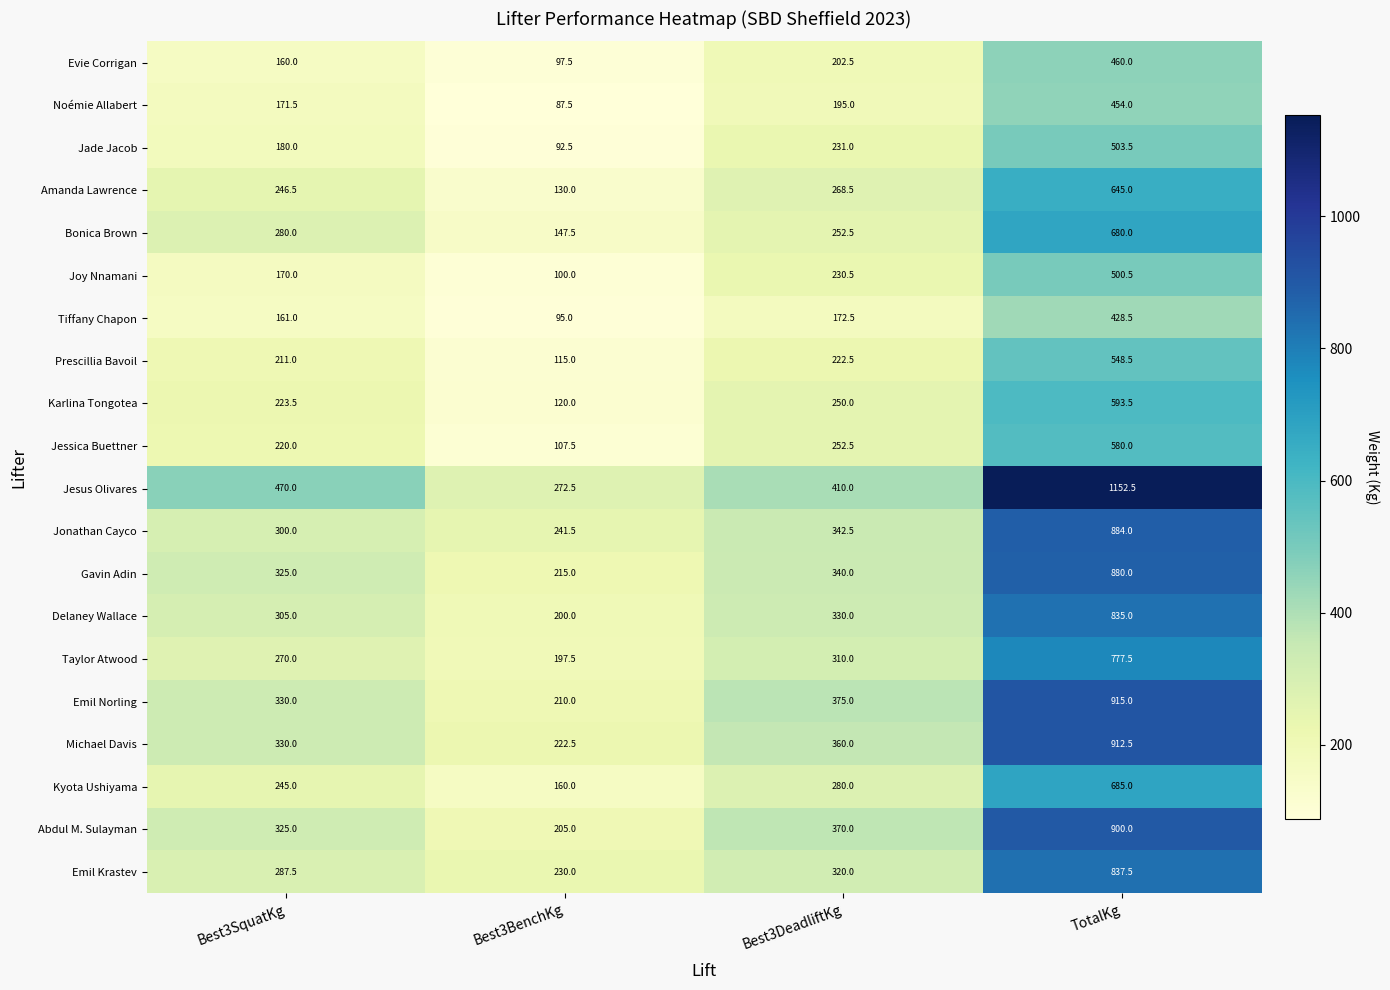

Which series has the largest total across all categories?

Jesus Olivares